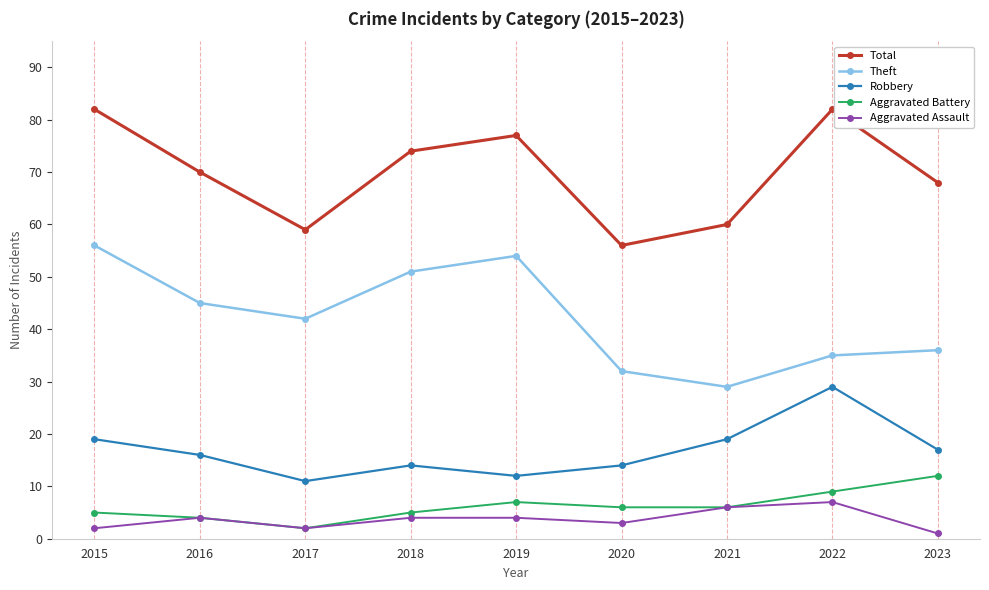

In Aggravated Assault, how many points are lower than both neighbors (excluding endpoints)?

2